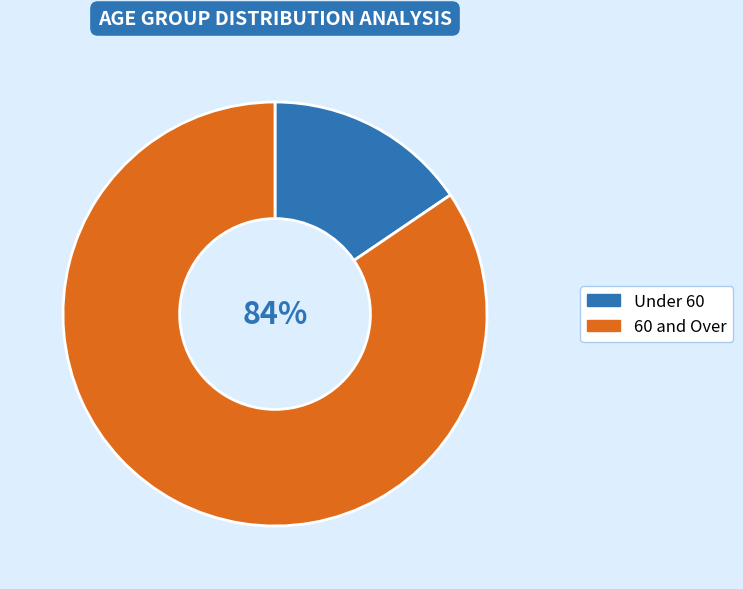

Is there any slice that represents more than half of the pie?

Yes